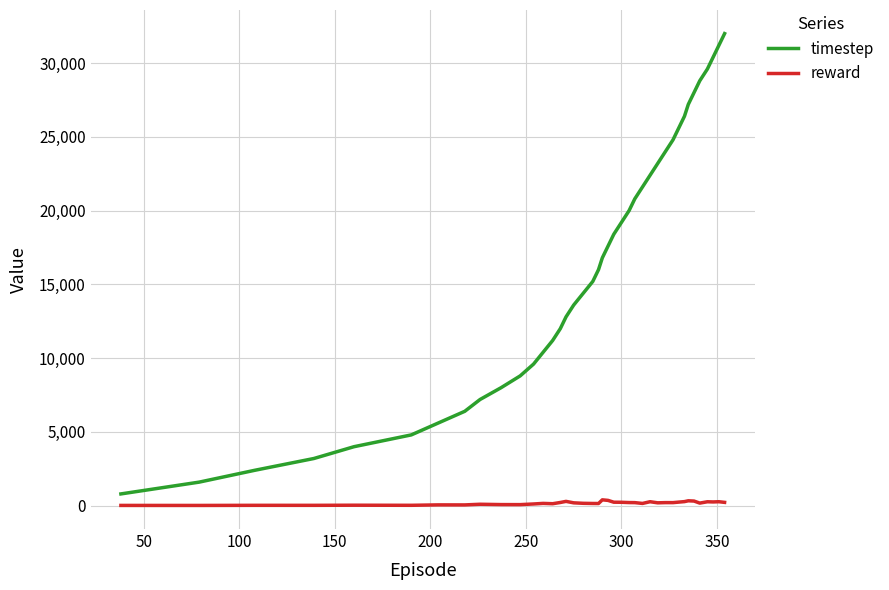

Rank the series by their maximum value, from highest to lowest.

timestep, reward